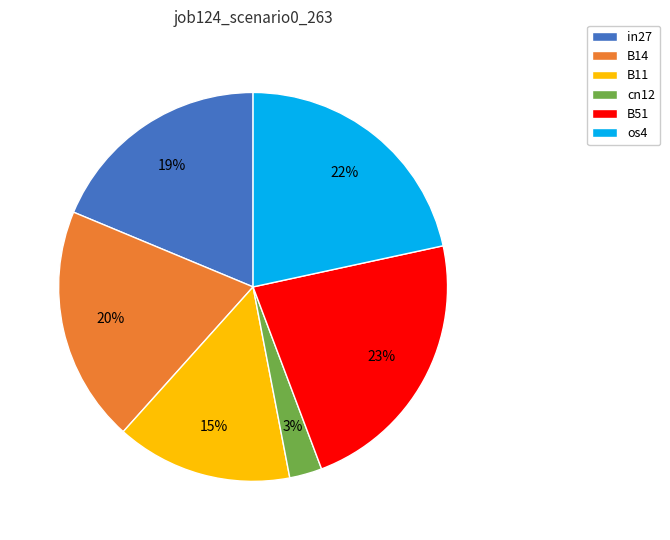

Does B14 account for over 50% of the chart?

No